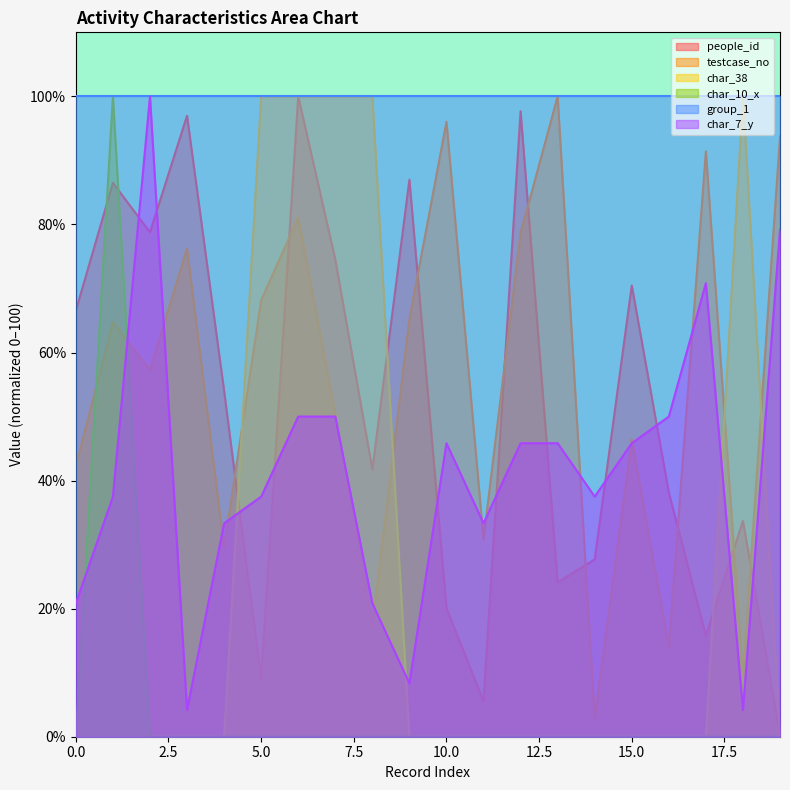

How many data points does each series have?

20